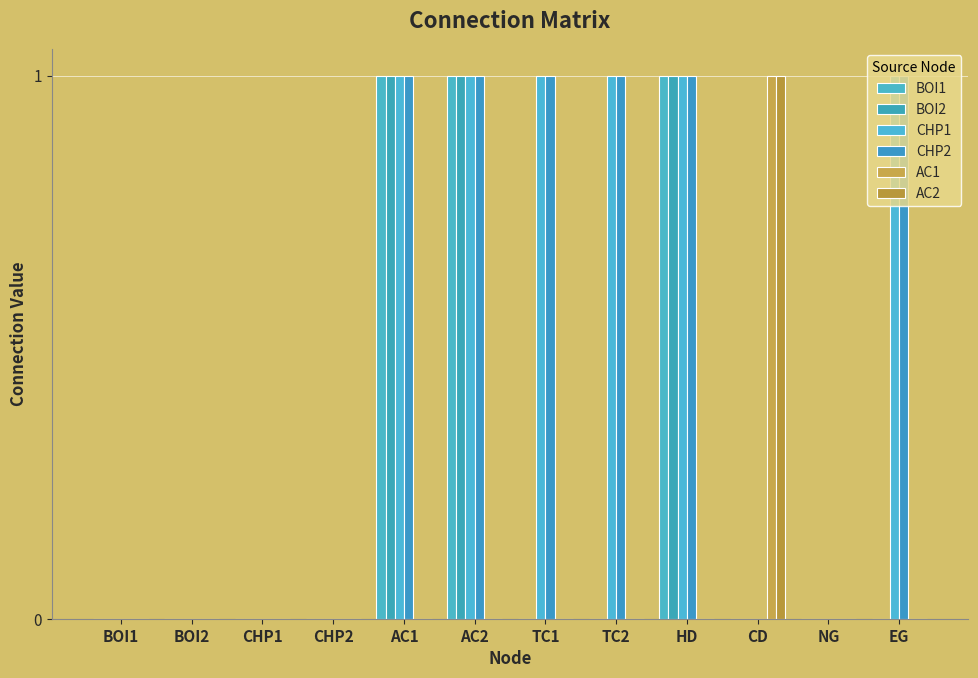

What is the label of the 5th bar from the right?

TC2